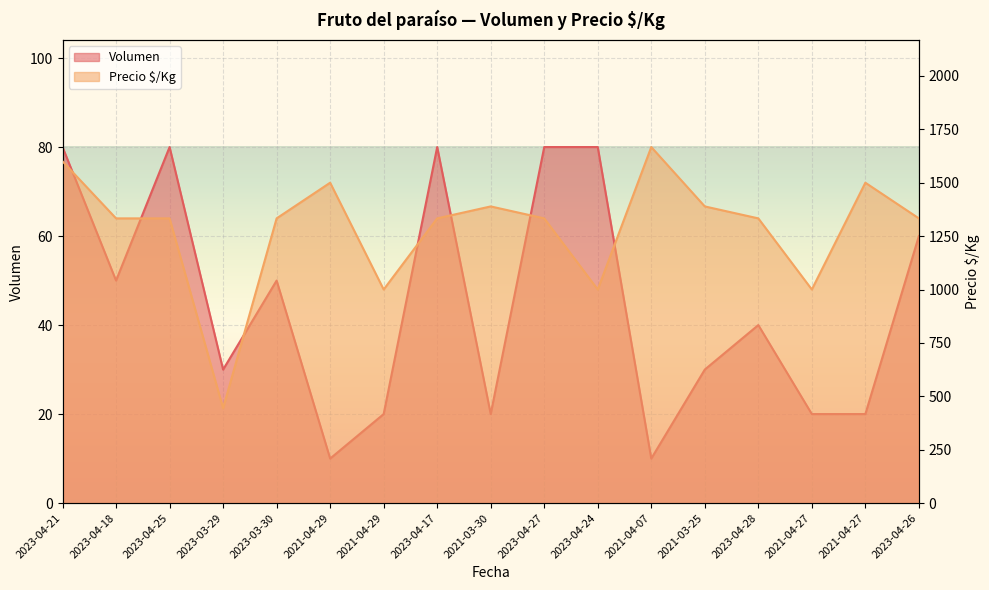

The value of Volumen at 2023-04-17 is 124. True or false?

False